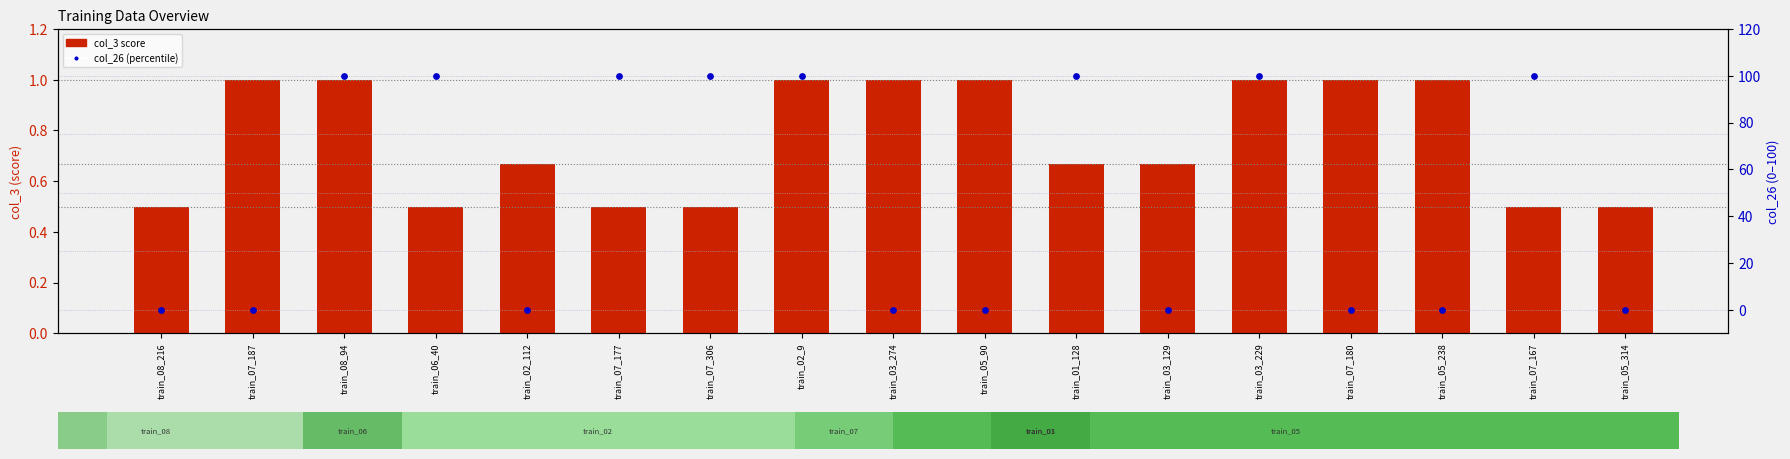

Which series has the largest total across all categories?

col_26 (percentile)